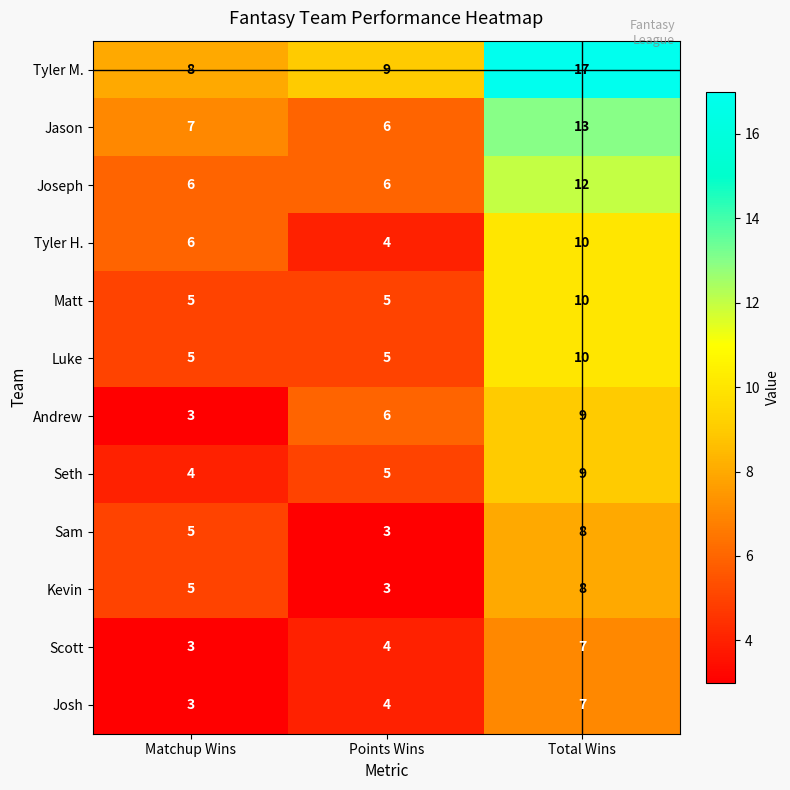

Count the Sam values in the range 3 to 8.

3